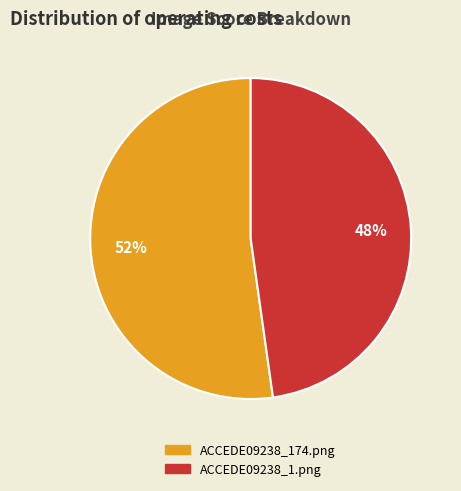

Which has a higher value, ACCEDE09238_1.png or ACCEDE09238_174.png?

ACCEDE09238_174.png